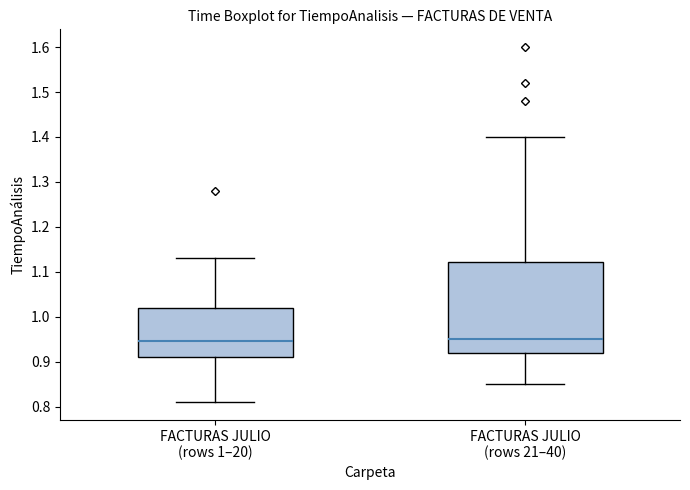

Comparing the boxes themselves (not the whiskers), which one is the tallest?

FACTURAS JULIO (rows 21–40)